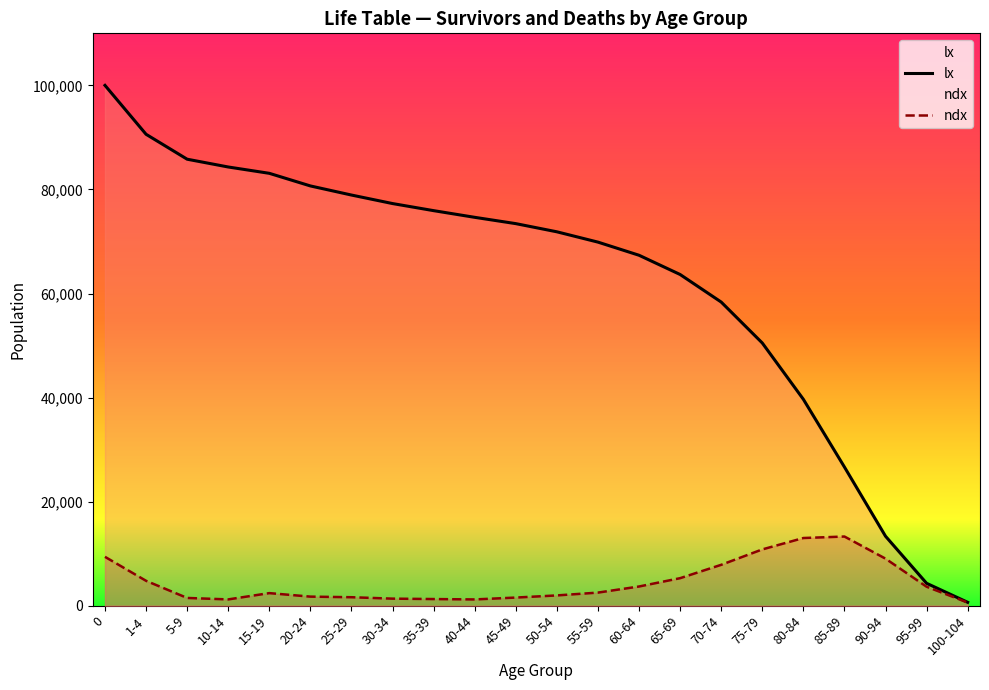

What is the value of the lx point at the 14th from the left?

67353.2